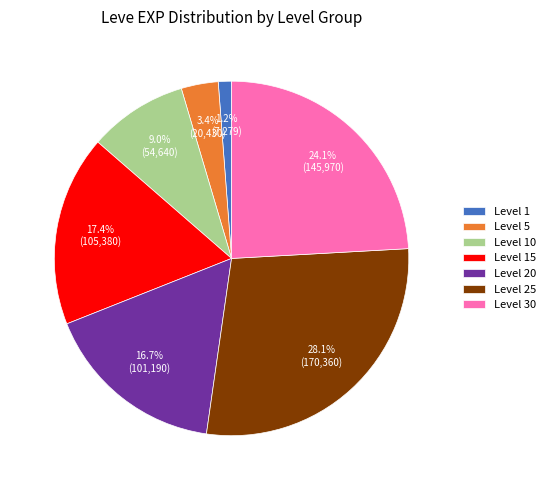

What is the total percentage of Level 15 and Level 5?

20.8%